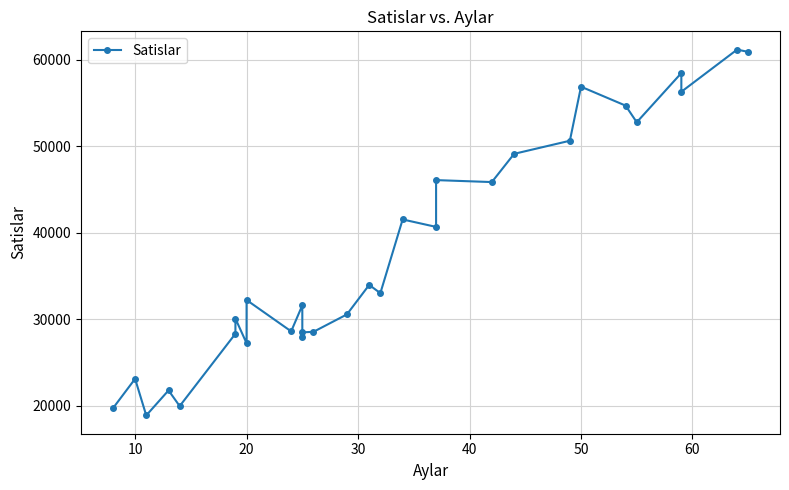

What is the smallest value displayed?

18865.5